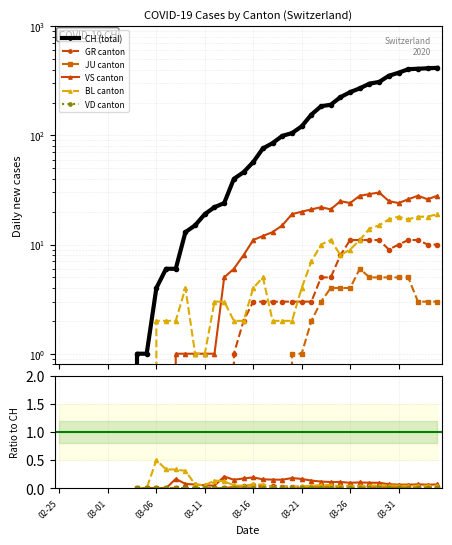

How many interior local valleys does the BL canton series have?

6